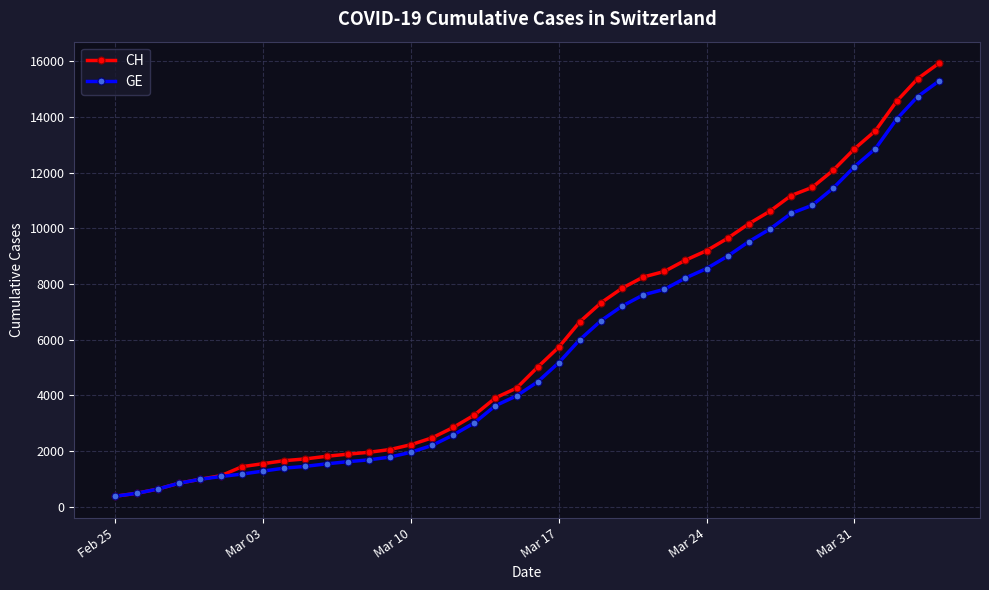

Which series has the largest total across all categories?

CH